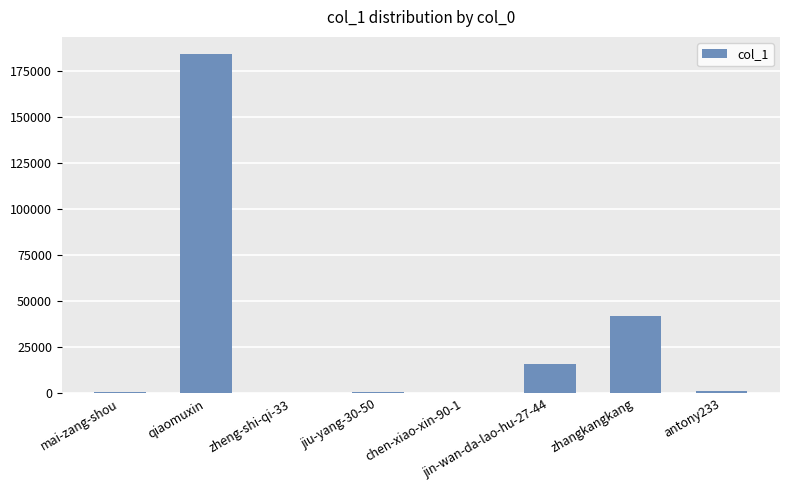

What value does the data have at jiu-yang-30-50, to the nearest 50?

600